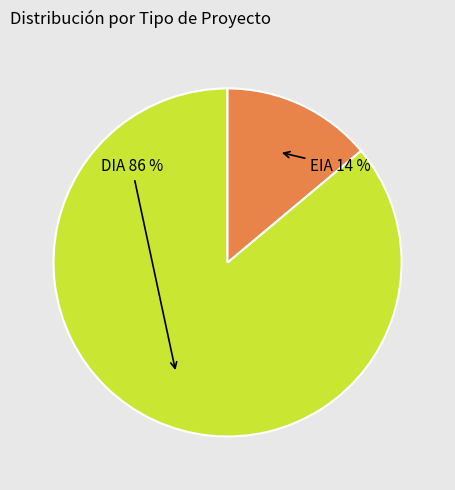

To the nearest percent, what is the average slice percentage?

50%